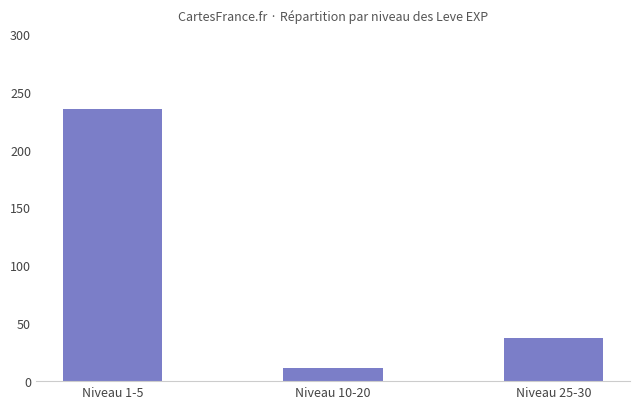

The value at Niveau 10-20 is 11. True or false?

True